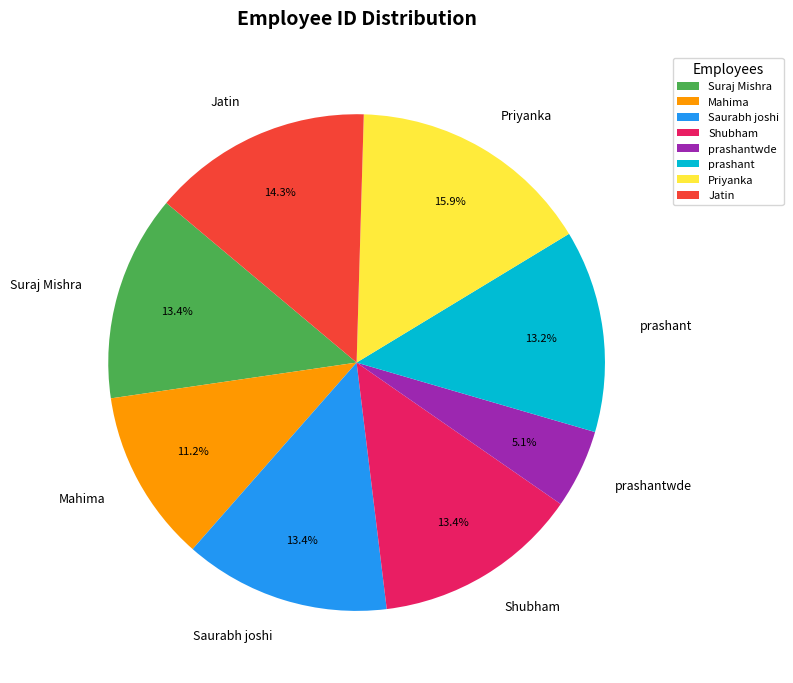

What portion of the pie excludes Suraj Mishra?

86.6%